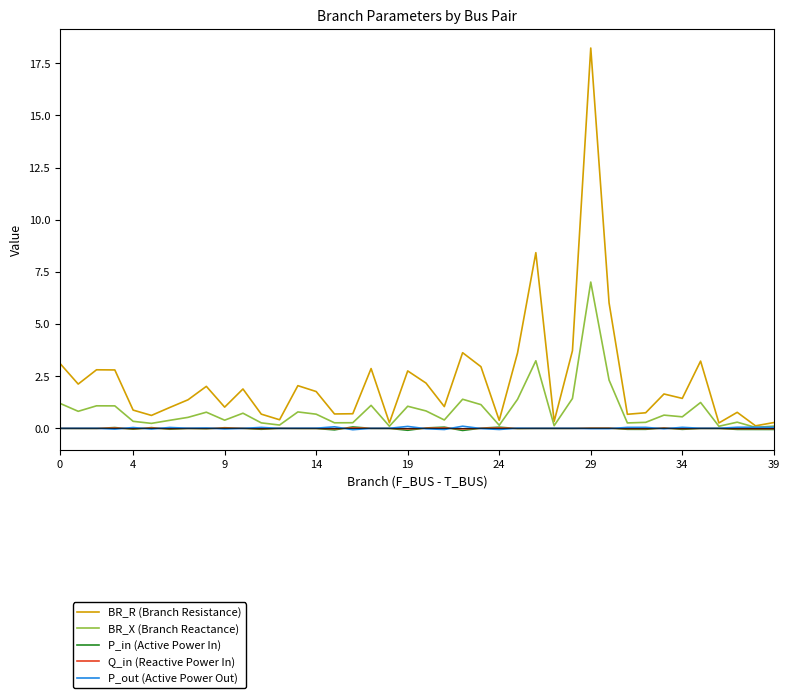

Which series has the largest total across all categories?

BR_R (Branch Resistance)